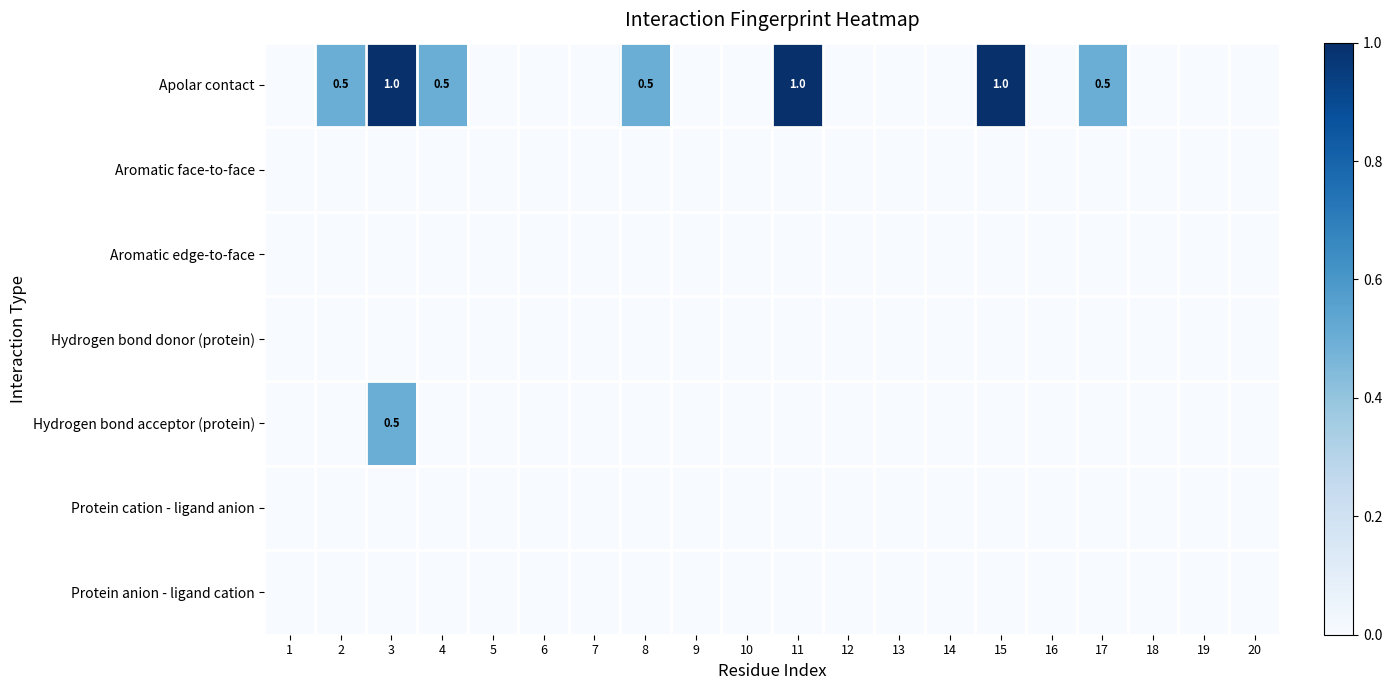

How many Apolar contact values are between 0 and 1?

20